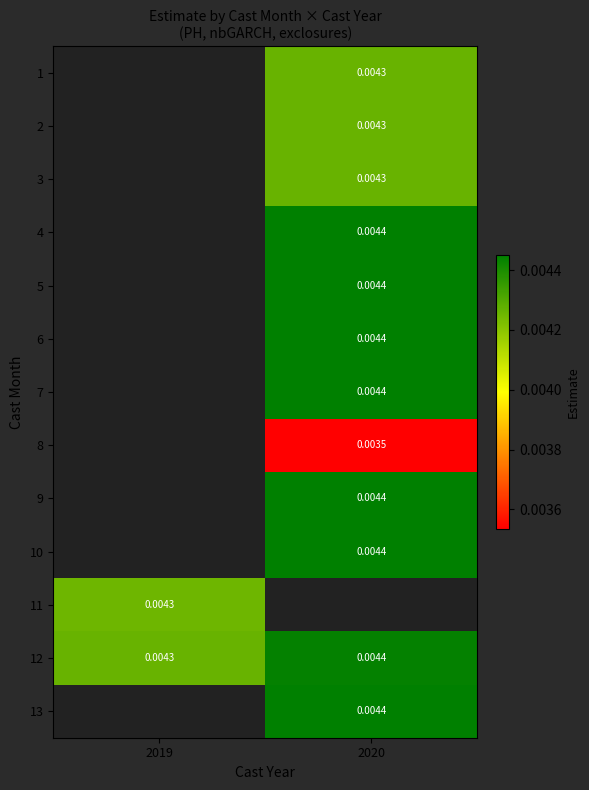

List the labels in order of 3 value, smallest first.

2019, 2020